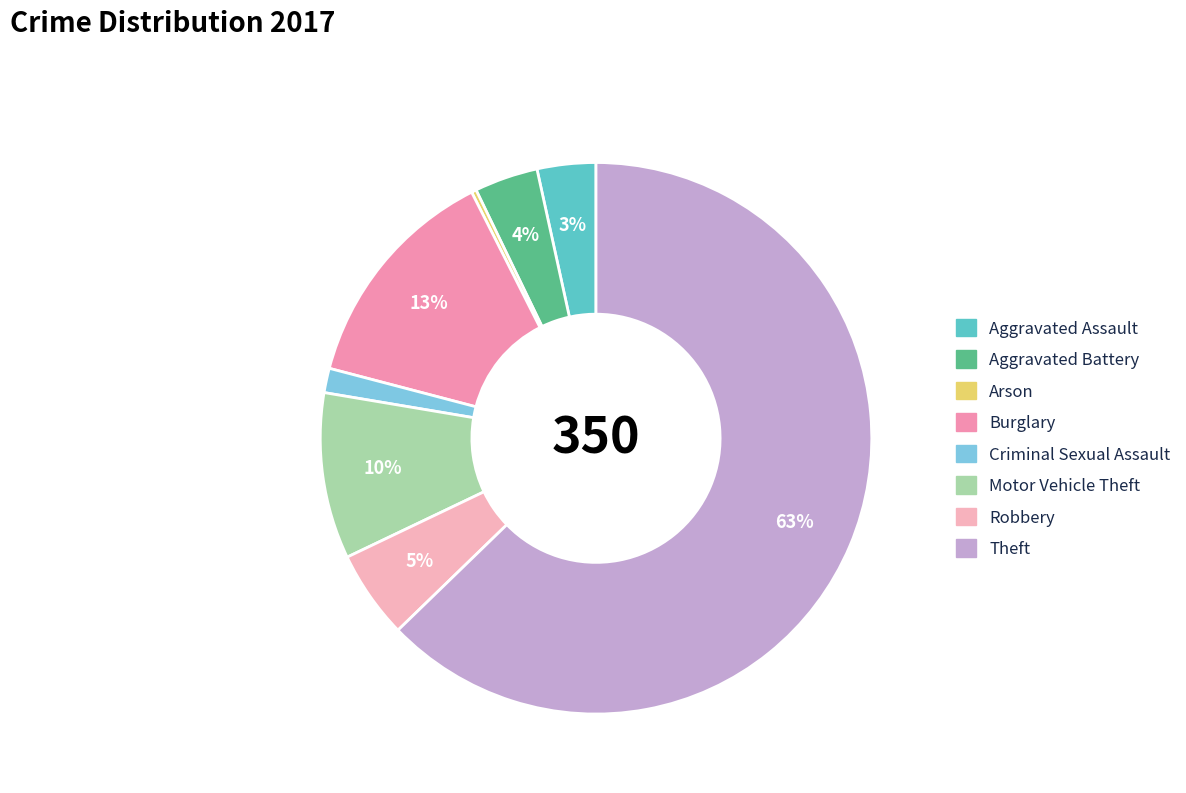

Which has a higher value, Theft or Robbery?

Theft